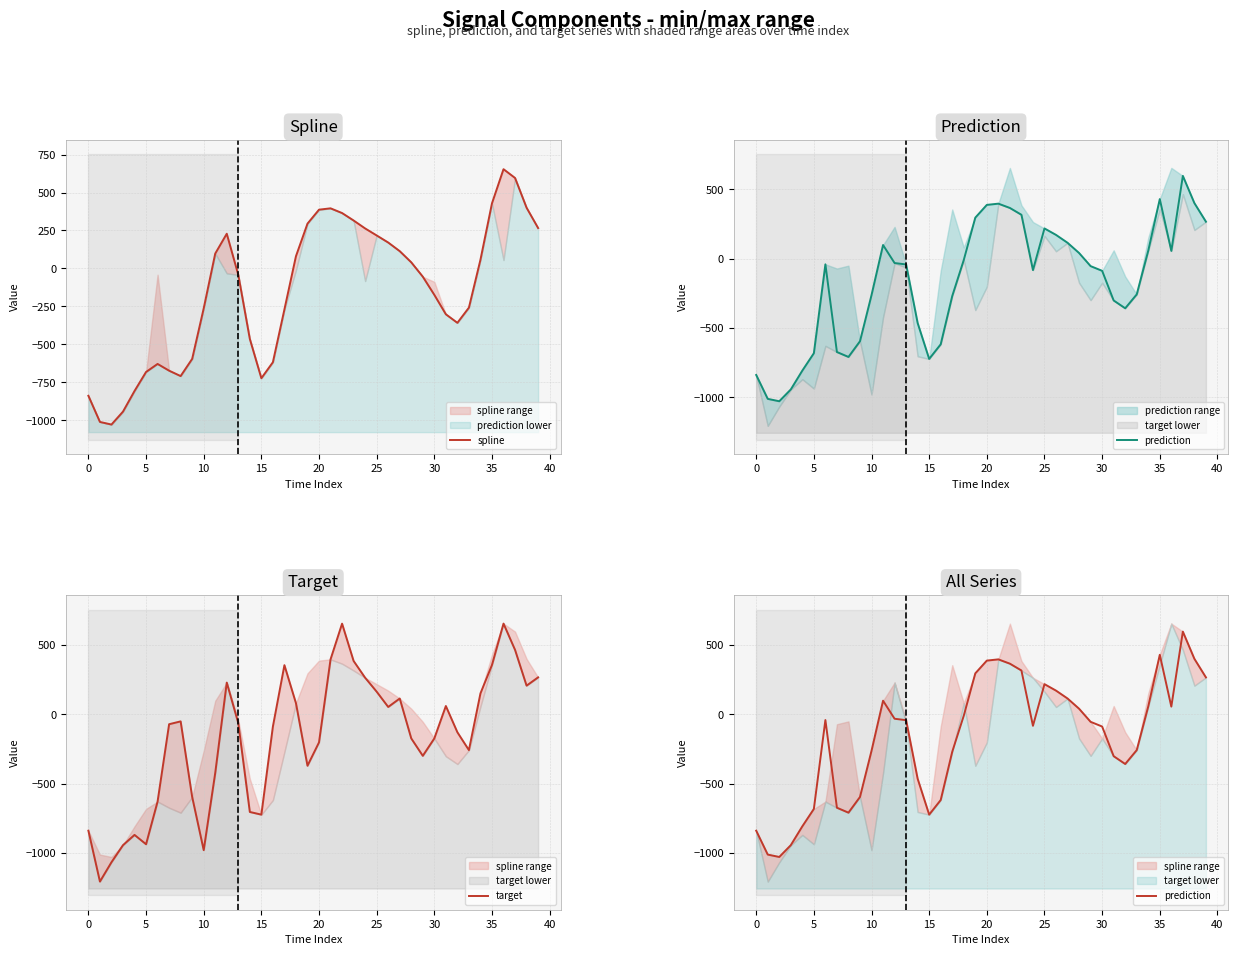

Count the number of data series in this chart.

3